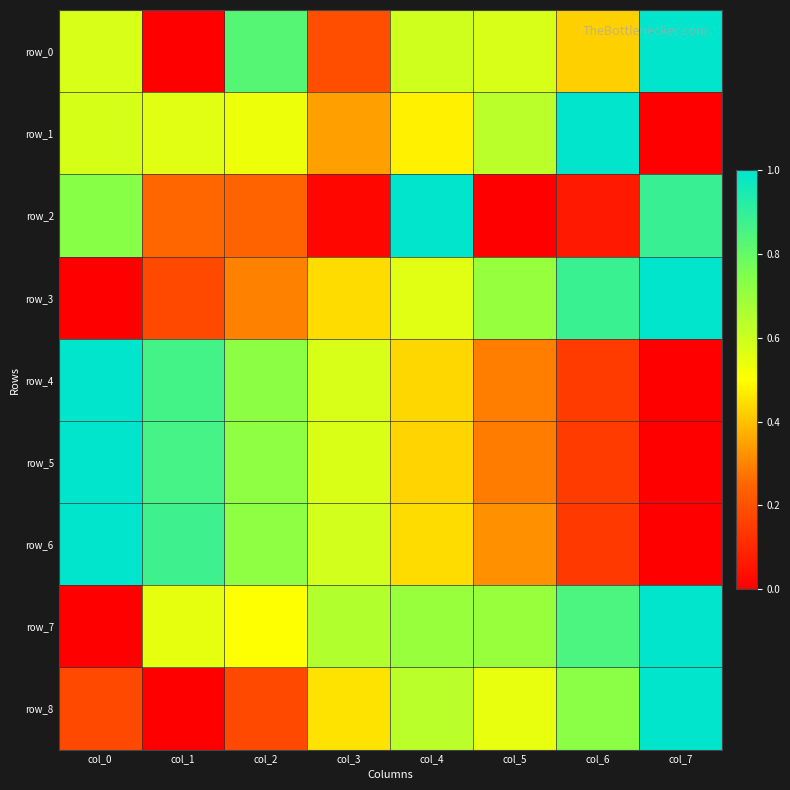

Is the value of row_1 at col_7 greater than the value of row_7 at col_7?

No